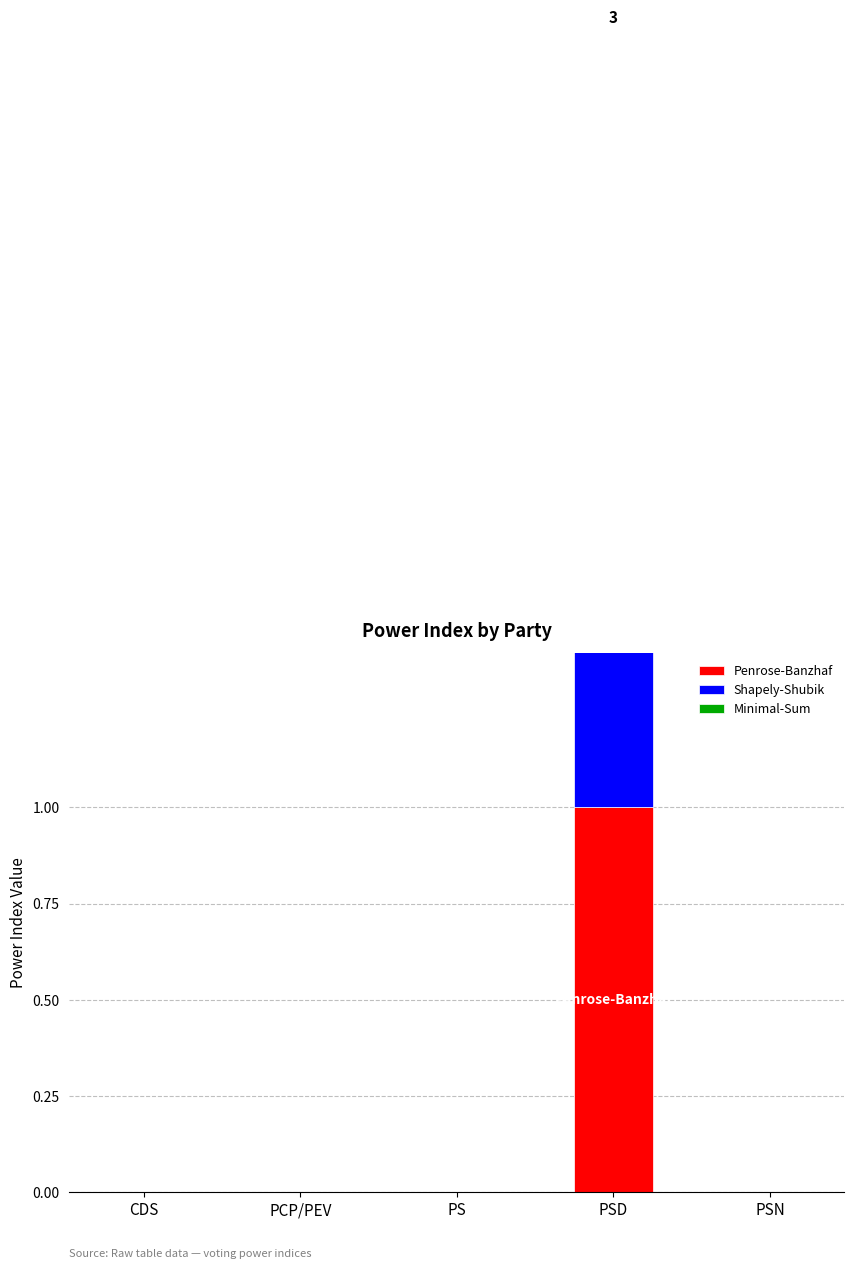

What is the value of the Minimal-Sum bar at the 4th from the left?

1